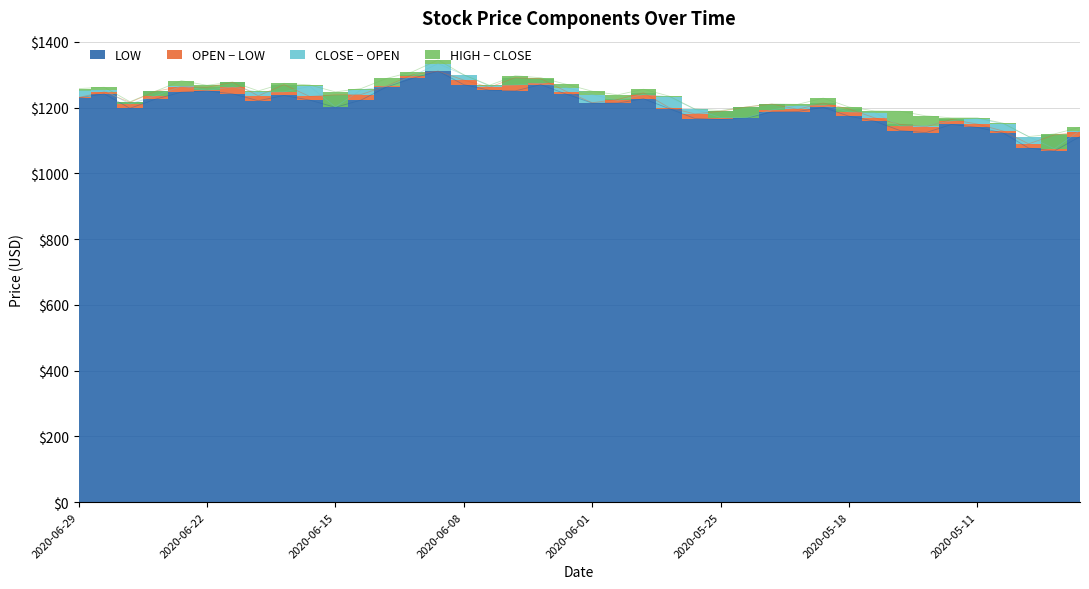

Which category has the highest value in the LOW series?

2020-06-09